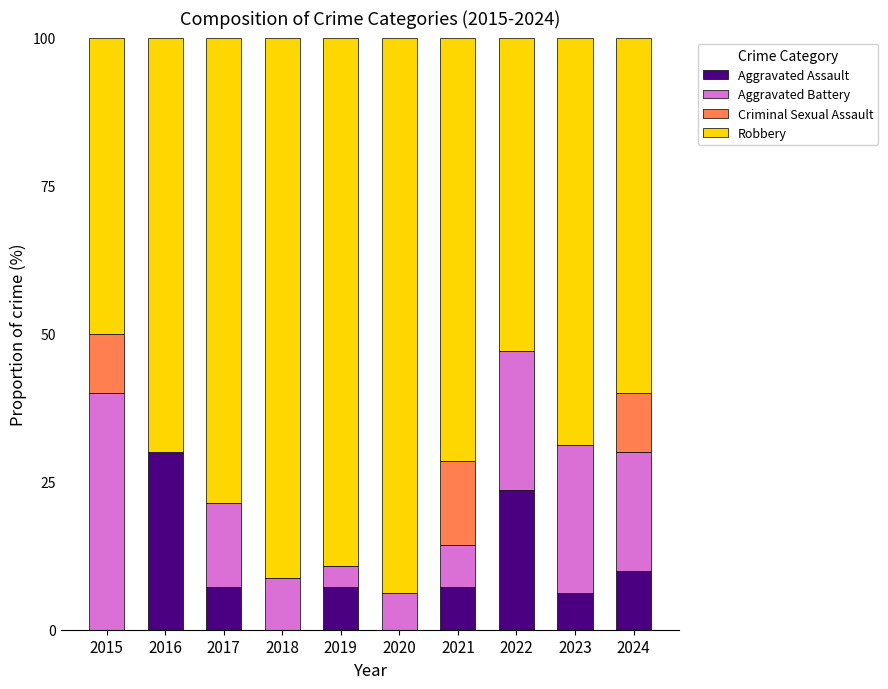

What is the maximum value for Aggravated Assault?

30.0